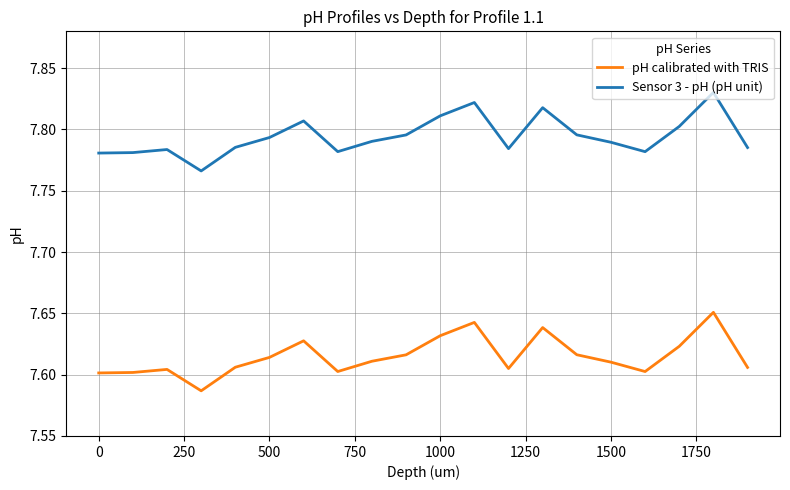

At how many categories does at least one series exceed 7?

20